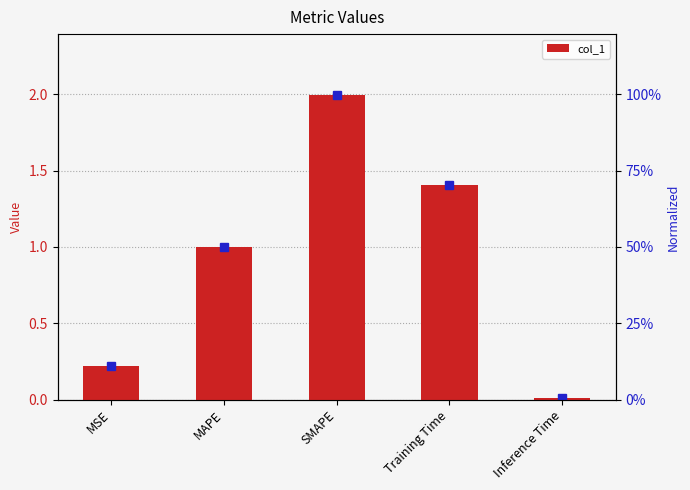

Reading left to right, extract all data points from this chart.

MSE=0.2	MAPE=1.0	SMAPE=2.0	Training Time=1.4	Inference Time=0.0